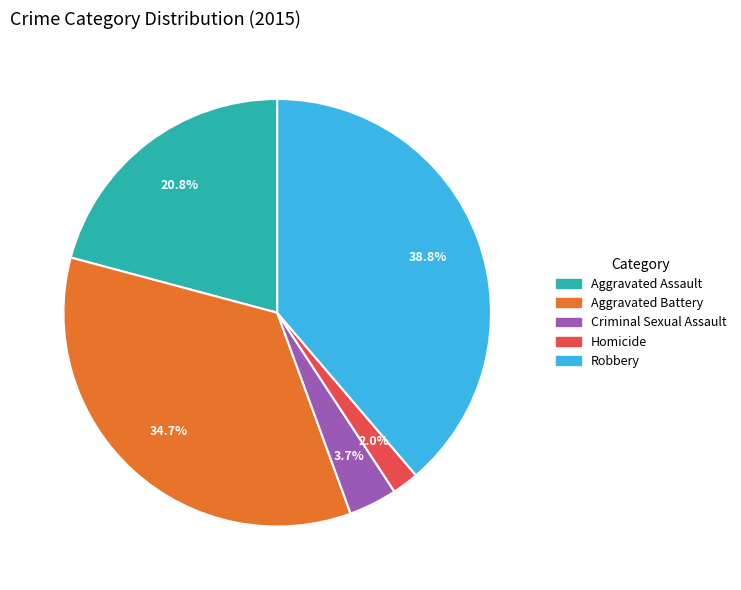

Rank the categories by value from highest to lowest.

Robbery, Aggravated Battery, Aggravated Assault, Criminal Sexual Assault, Homicide